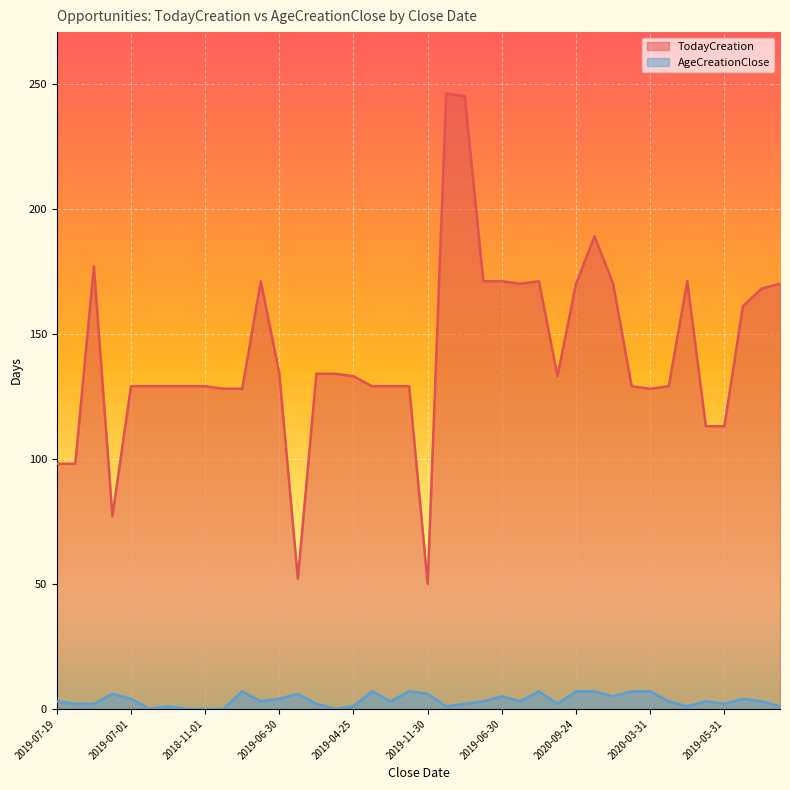

At which category is the sum across all series the highest?

2018-12-14